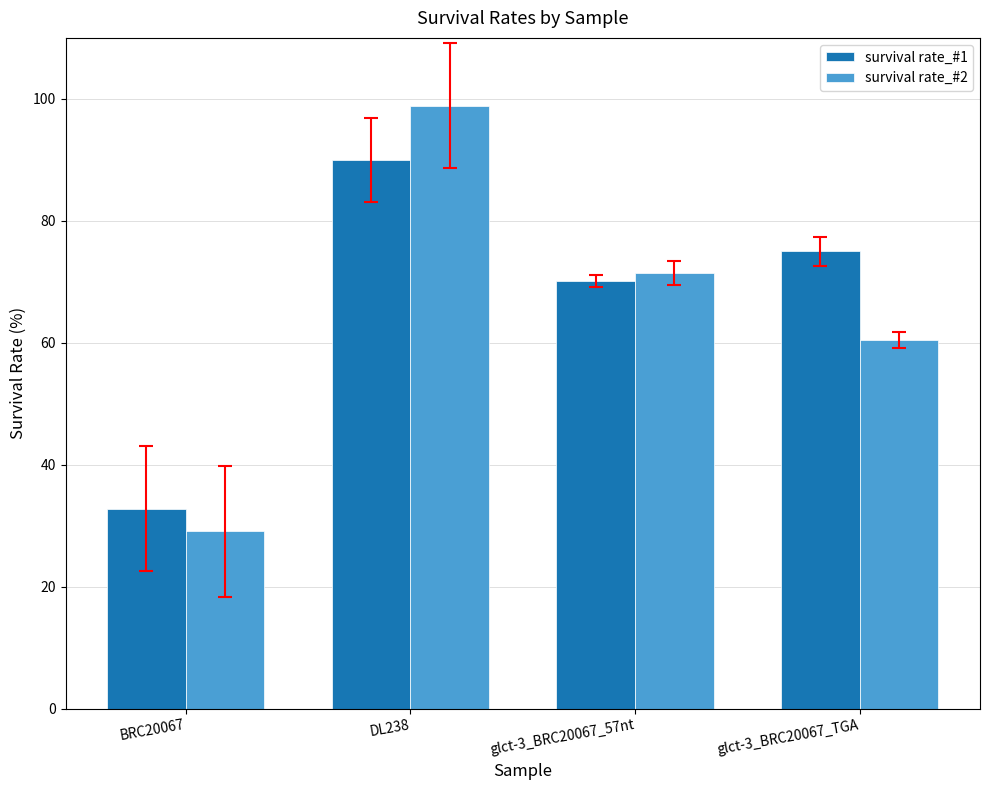

What is the maximum value for survival rate_#1?

90.0